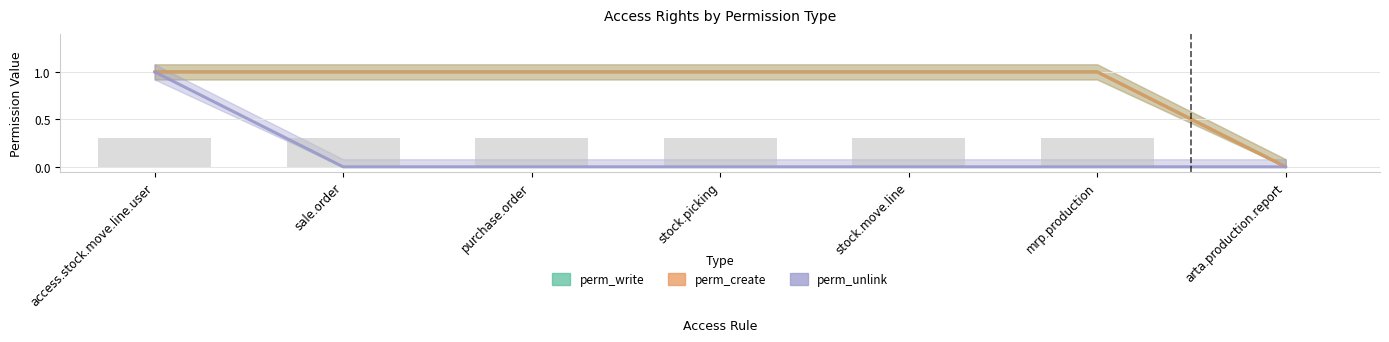

Is the value of perm_unlink at sale.order greater than the value of perm_write at purchase.order?

No